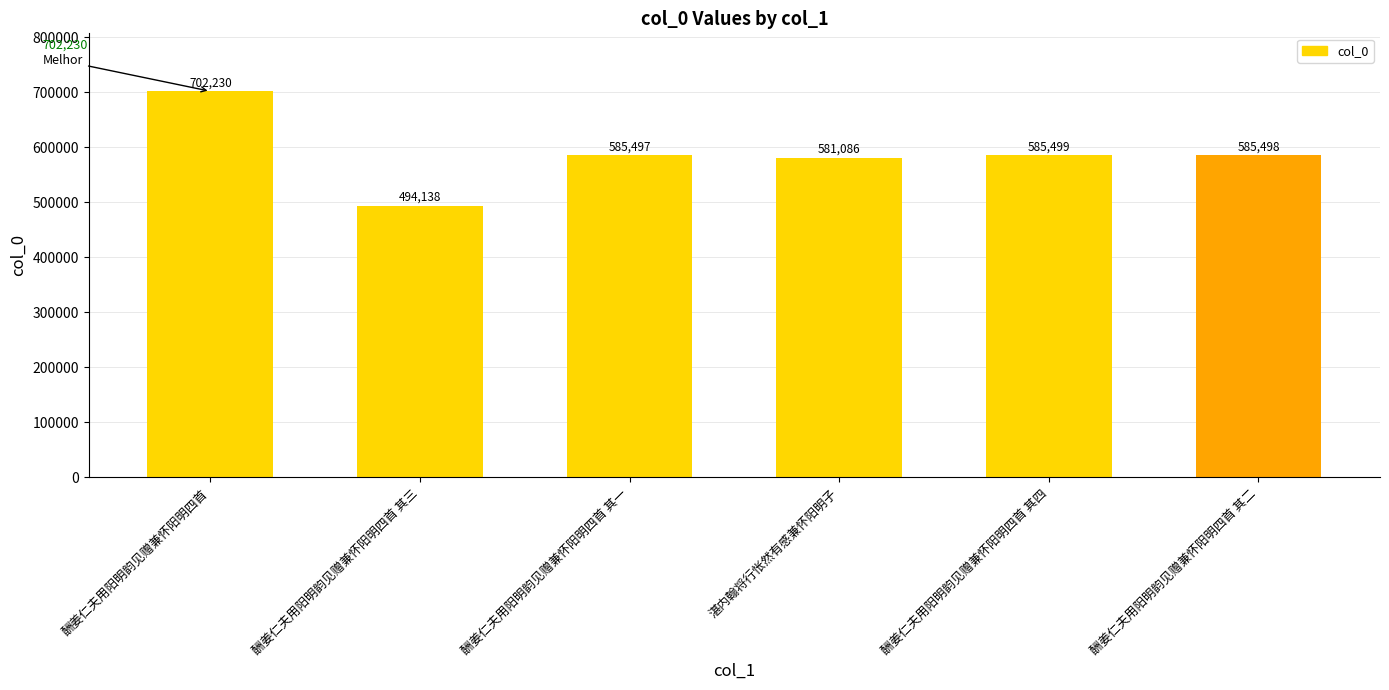

Between 酬姜仁夫用阳明韵见赠兼怀阳明四首 其一 and 酬姜仁夫用阳明韵见赠兼怀阳明四首 其三, which is larger?

酬姜仁夫用阳明韵见赠兼怀阳明四首 其一